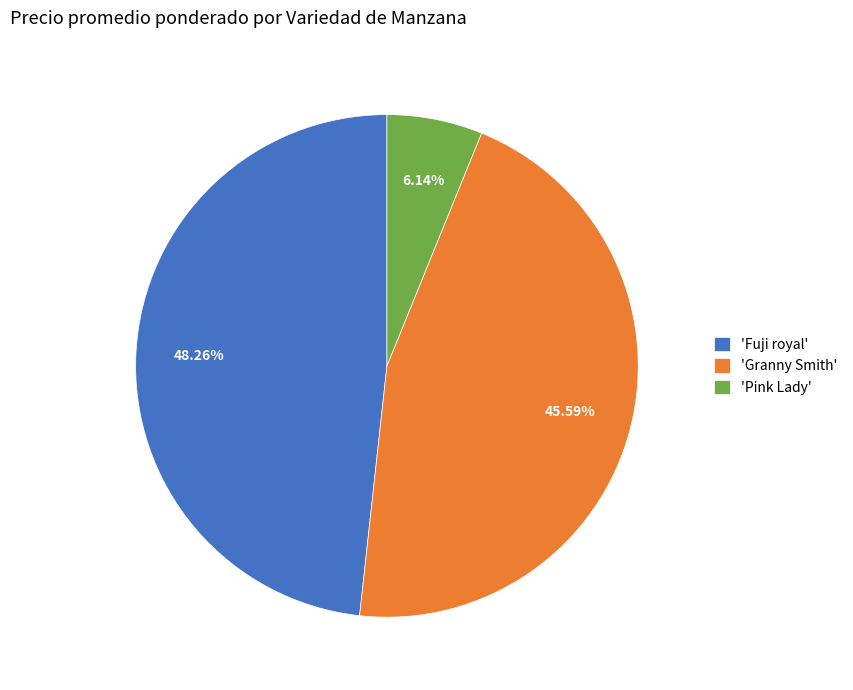

Rank the categories by value from lowest to highest.

'Pink Lady', 'Granny Smith', 'Fuji royal'